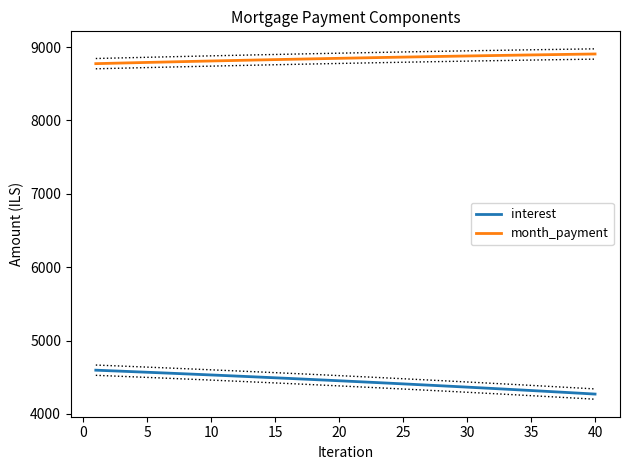

What are all the series names shown in the legend?

interest, month_payment